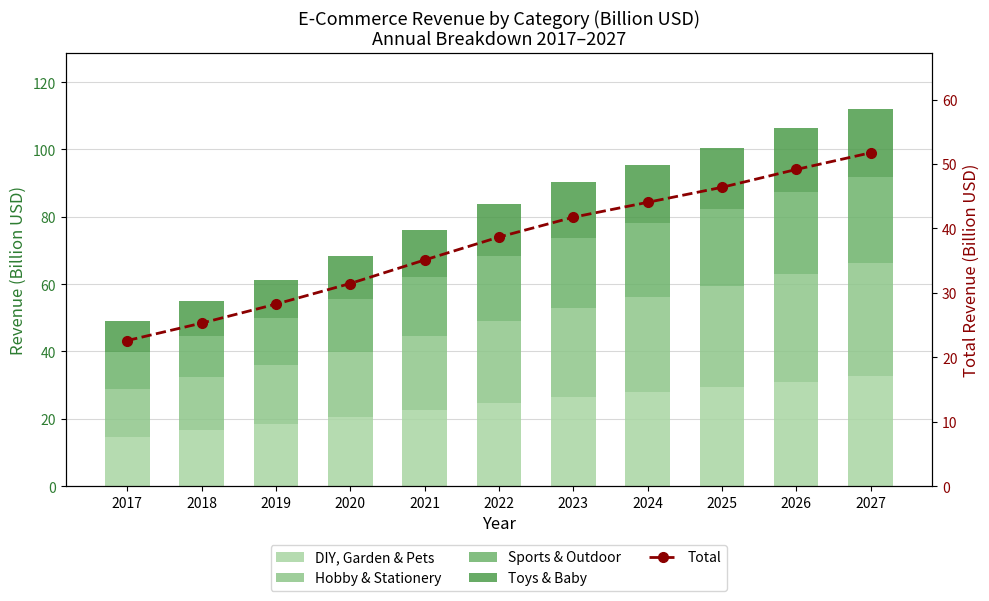

What is the difference between the DIY, Garden & Pets values at 2025 and 2017?

14.7